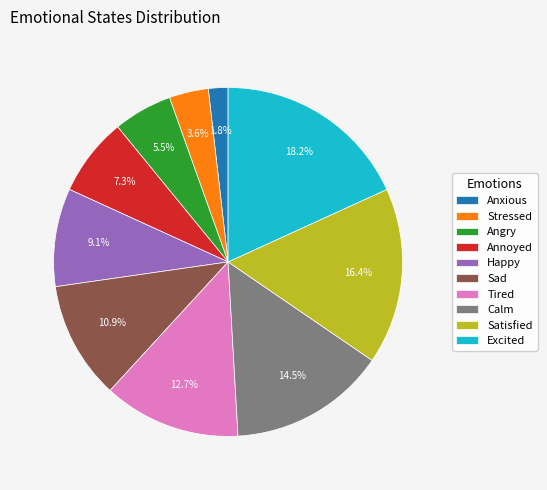

What is the largest slice in the pie chart?

Excited